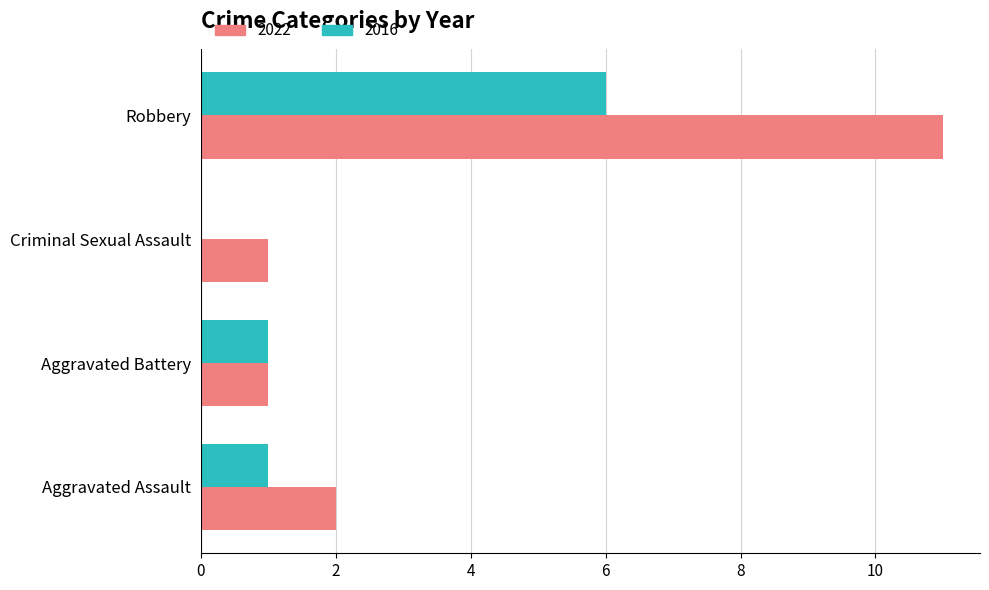

Which series has the largest total across all categories?

2022